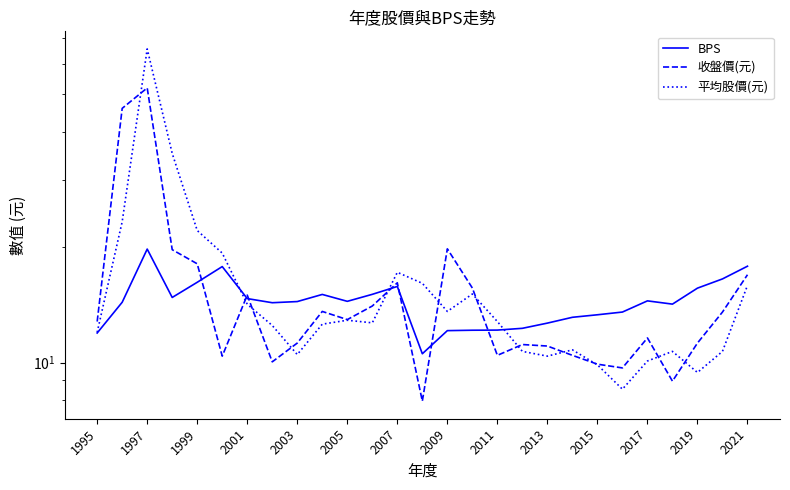

What are all the series names shown in the legend?

BPS, 收盤價(元), 平均股價(元)